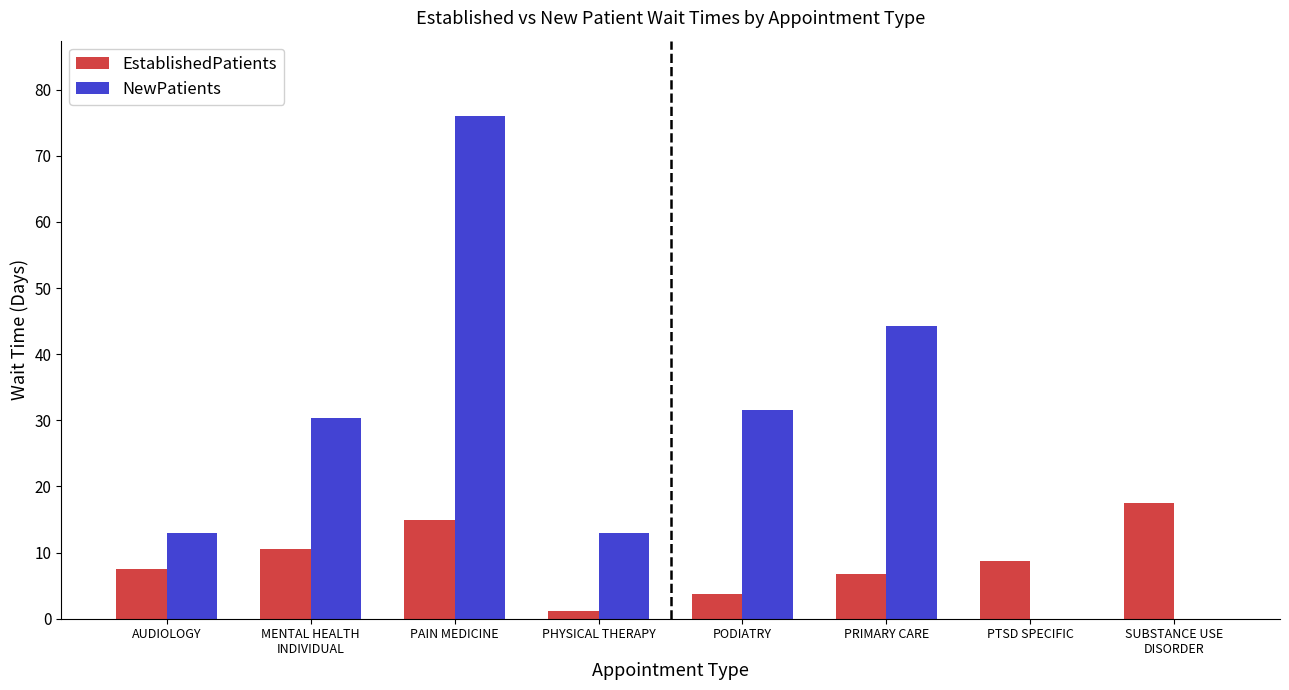

At which category is the sum across all series the highest?

PAIN MEDICINE